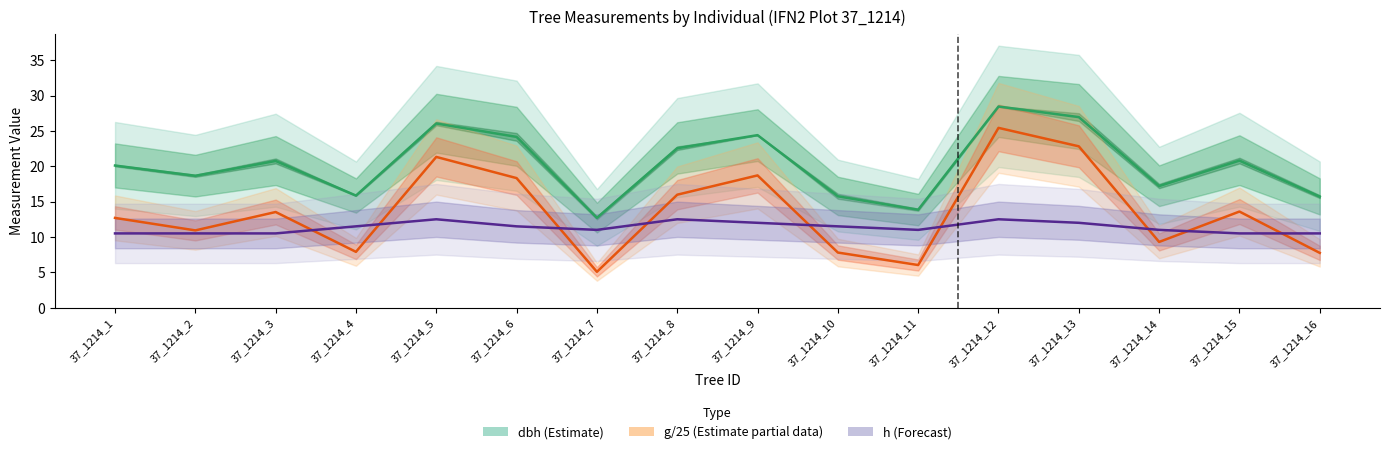

List the series in order of their overall mean, highest first.

dbh (Estimate), g/25 (Estimate partial), h (Forecast)